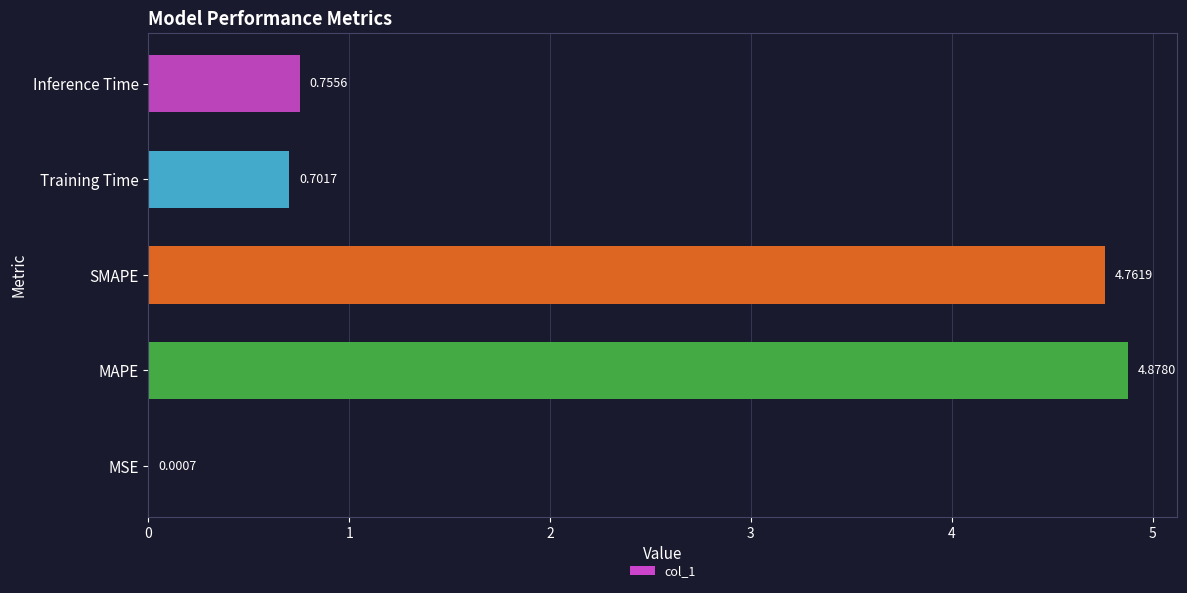

Where is the data nearest to the value 2?

Inference Time